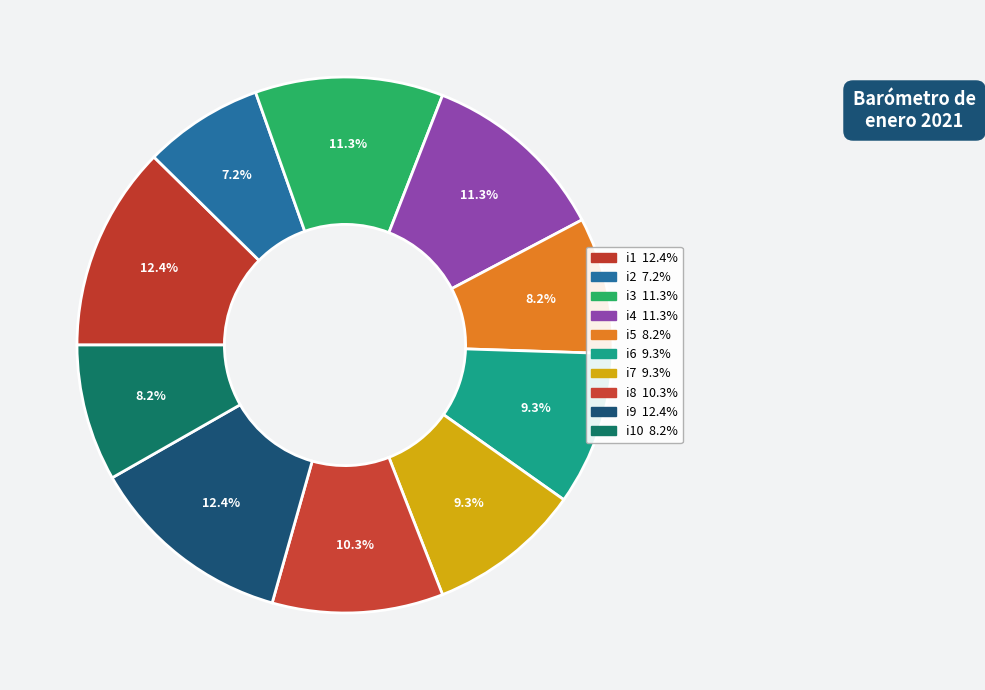

How many slices are in this pie chart?

10